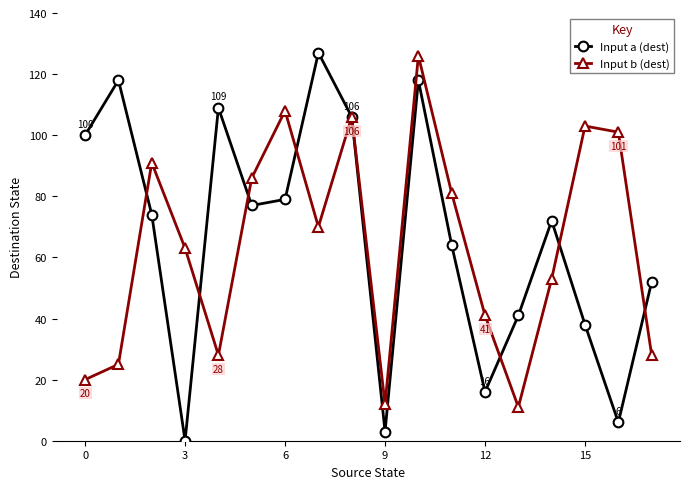

How many interior local valleys does the Input b (dest) series have?

4